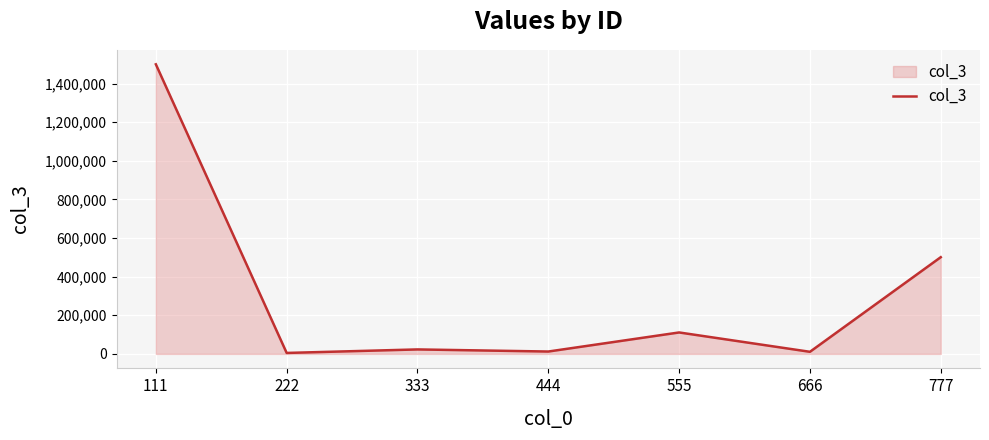

What is the average value?

309083